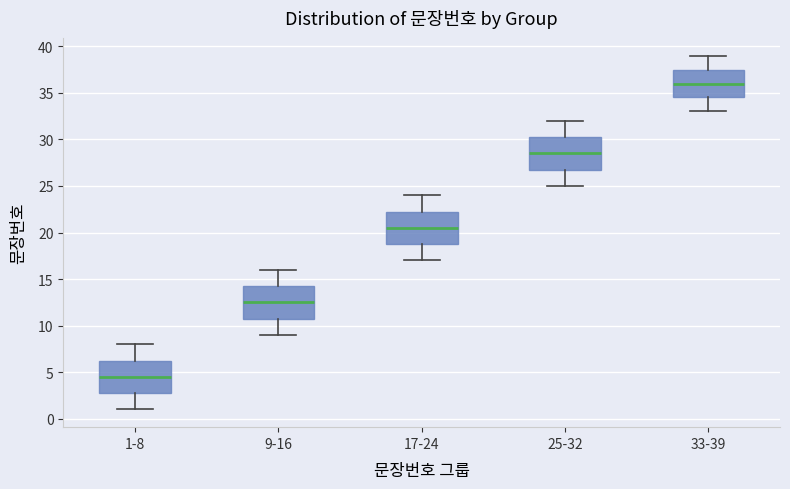

Reading left to right, transcribe this box plot: for each box, give where its median line is, the range the box spans, and where its two whiskers end, as read against the y-axis. The values are not printed on the chart, so give them approximately, as read against the axis.

1-8: median 4.5, box 3.0 to 6.5, whiskers 1.0 to 8.0
9-16: median 12.5, box 11.0 to 14.5, whiskers 9.0 to 16.0
17-24: median 20.5, box 19.0 to 22.5, whiskers 17.0 to 24.0
25-32: median 28.5, box 27.0 to 30.5, whiskers 25.0 to 32.0
33-39: median 36.0, box 34.5 to 37.5, whiskers 33.0 to 39.0